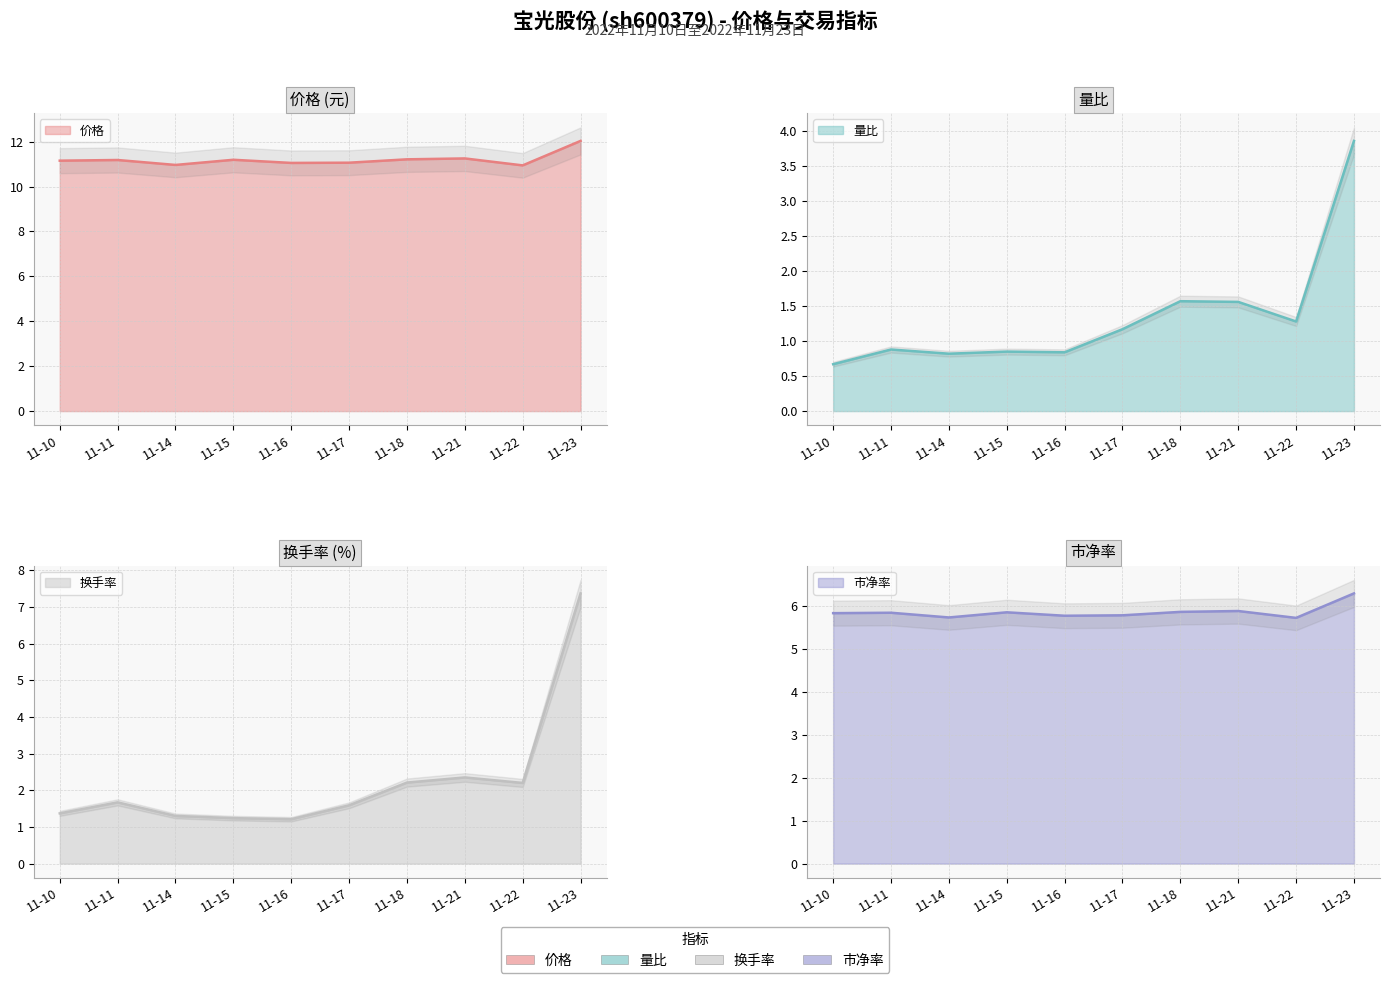

What is the spread (max minus min) of values at 11-21?

9.7